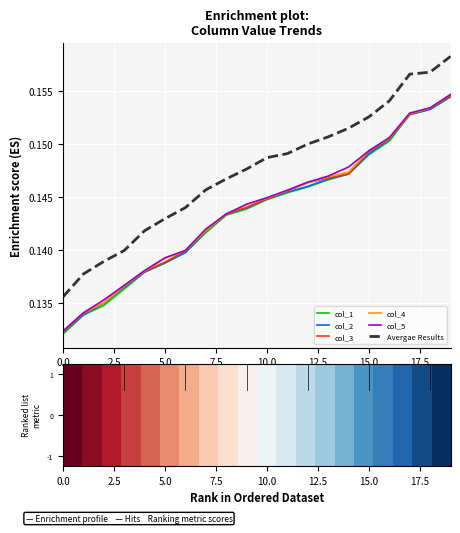

Count the col_1 values in the range 0 to 1.

20